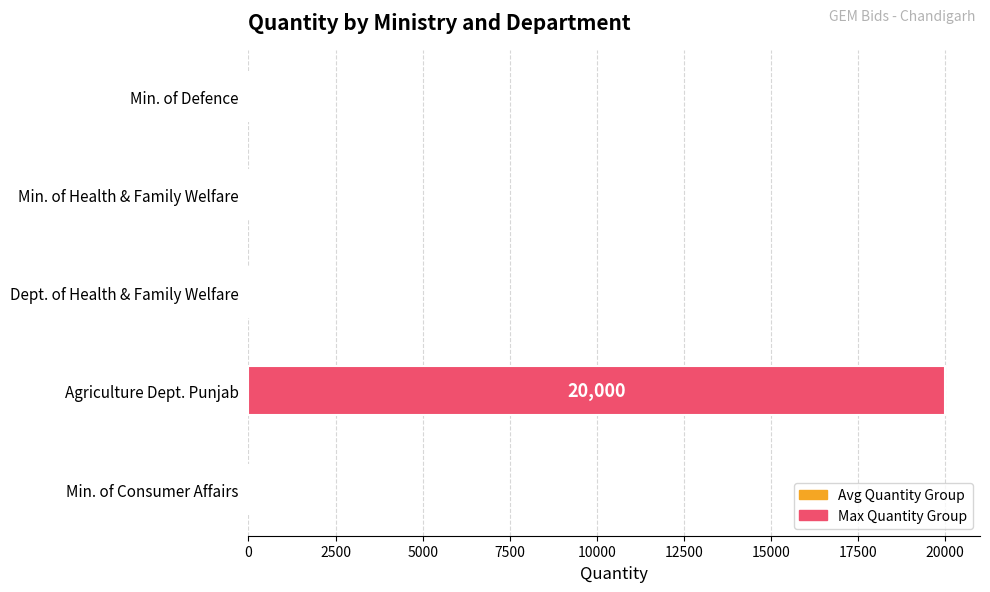

Reading bottom to top, list all the values displayed in this chart.

Min. of Consumer Affairs=3	Agriculture Dept. Punjab=20000	Dept. of Health & Family Welfare=7	Min. of Health & Family Welfare=10	Min. of Defence=40